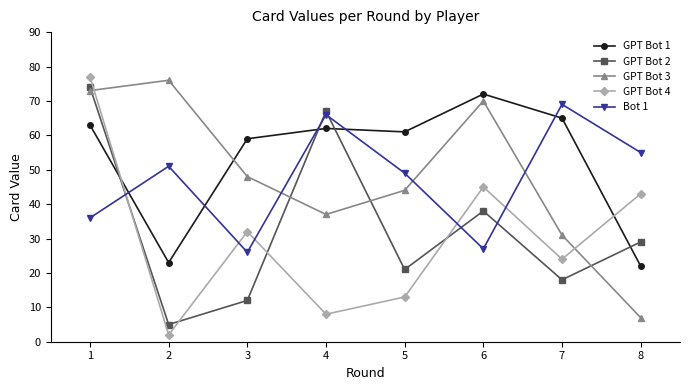

True or false: Bot 1 has more than 1 points higher than both neighbors.

True